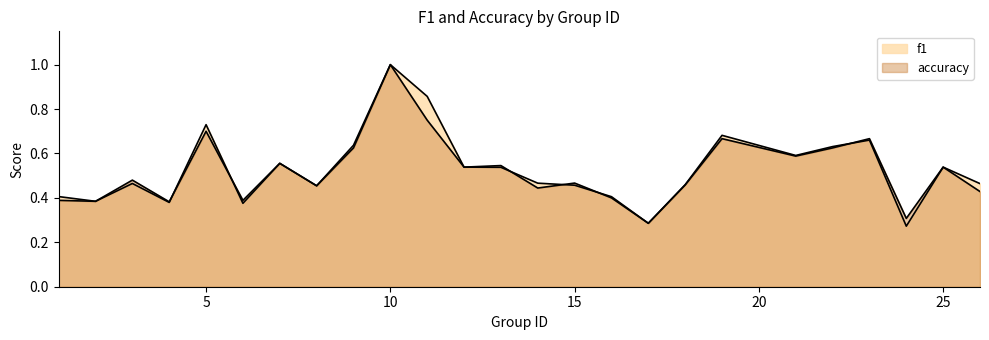

Which series changed the most between 8 and 14?

f1